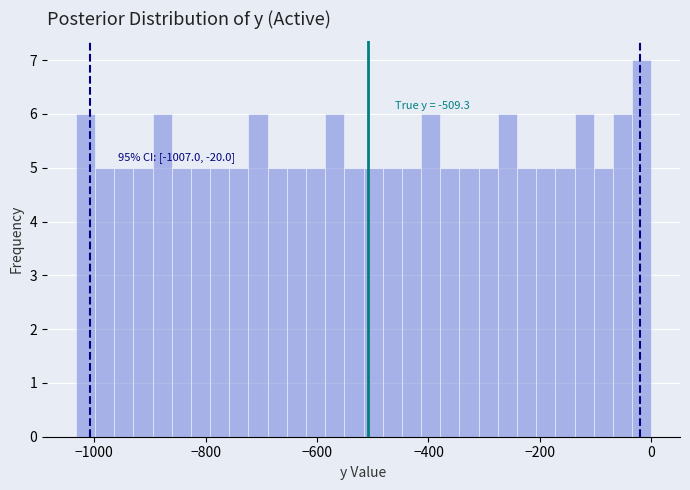

Around what value on the x-axis is the tallest bar? Give the approximate position of its centre, as read against the axis.

-20